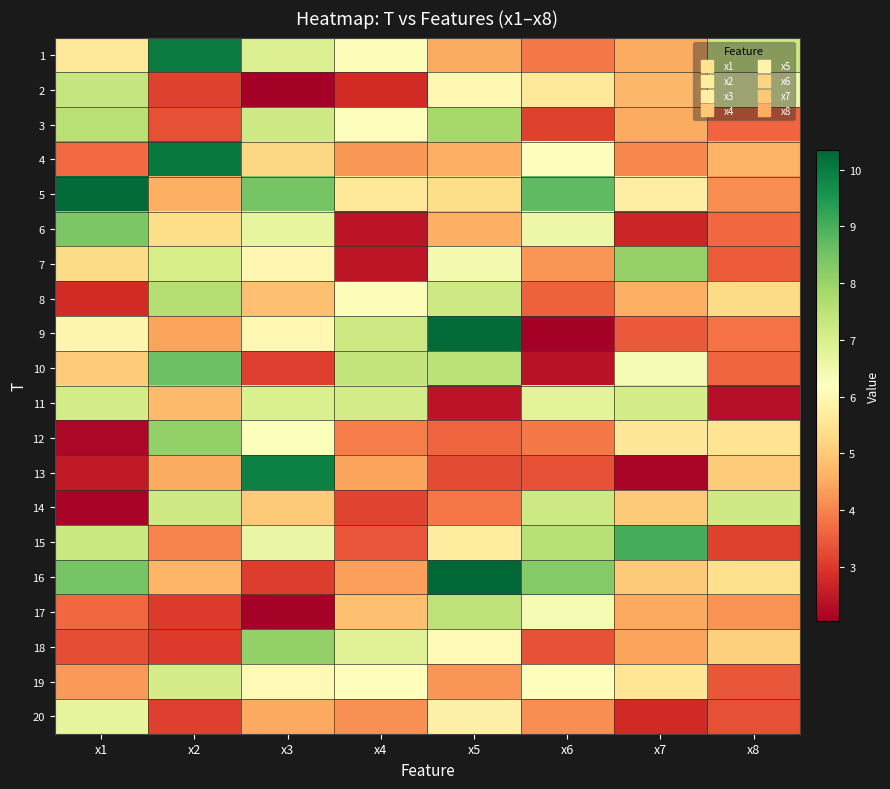

Reading left to right, list all the values displayed in this chart.

1: x1=5.6	x2=10.0	x3=6.9	x4=6.3	x5=4.5	x6=3.9	x7=4.5	x8=7.2
2: x1=7.3	x2=3.1	x3=2.0	x4=2.8	x5=6.0	x6=5.6	x7=4.7	x8=6.5
3: x1=7.5	x2=3.3	x3=7.2	x4=6.2	x5=7.8	x6=3.1	x7=4.5	x8=3.6
4: x1=3.7	x2=10.0	x3=5.2	x4=4.3	x5=4.6	x6=6.2	x7=4.1	x8=4.7
5: x1=10.2	x2=4.6	x3=8.4	x4=5.6	x5=5.3	x6=8.7	x7=5.8	x8=4.1
6: x1=8.4	x2=5.3	x3=6.7	x4=2.4	x5=4.6	x6=6.6	x7=2.7	x8=3.6
7: x1=5.3	x2=7.0	x3=6.0	x4=2.4	x5=6.4	x6=4.2	x7=8.0	x8=3.5
8: x1=2.8	x2=7.6	x3=4.8	x4=6.3	x5=7.2	x6=3.5	x7=4.6	x8=5.3
9: x1=6.0	x2=4.4	x3=6.0	x4=7.2	x5=10.3	x6=2.0	x7=3.4	x8=3.8
10: x1=5.0	x2=8.6	x3=3.1	x4=7.4	x5=7.5	x6=2.4	x7=6.4	x8=3.6
11: x1=7.1	x2=4.7	x3=7.0	x4=7.1	x5=2.4	x6=6.8	x7=7.1	x8=2.3
12: x1=2.2	x2=8.1	x3=6.2	x4=3.9	x5=3.6	x6=3.9	x7=5.6	x8=5.5
13: x1=2.5	x2=4.5	x3=9.9	x4=4.4	x5=3.3	x6=3.3	x7=2.2	x8=5.1
14: x1=2.1	x2=7.2	x3=5.0	x4=3.2	x5=3.8	x6=7.2	x7=5.0	x8=7.2
15: x1=7.3	x2=4.0	x3=6.6	x4=3.4	x5=5.7	x6=7.6	x7=9.0	x8=3.1
16: x1=8.4	x2=4.7	x3=3.1	x4=4.4	x5=10.3	x6=8.3	x7=5.0	x8=5.4
17: x1=3.7	x2=3.0	x3=2.1	x4=4.8	x5=7.5	x6=6.4	x7=4.5	x8=4.2
18: x1=3.3	x2=3.0	x3=8.1	x4=6.9	x5=6.1	x6=3.4	x7=4.4	x8=5.1
19: x1=4.3	x2=7.1	x3=6.1	x4=6.2	x5=4.2	x6=6.2	x7=5.5	x8=3.4
20: x1=6.7	x2=3.1	x3=4.5	x4=4.2	x5=5.8	x6=4.1	x7=2.8	x8=3.3